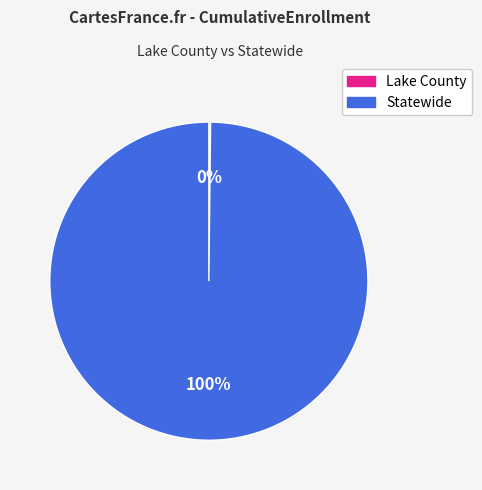

Which category has the biggest portion of the pie?

Statewide